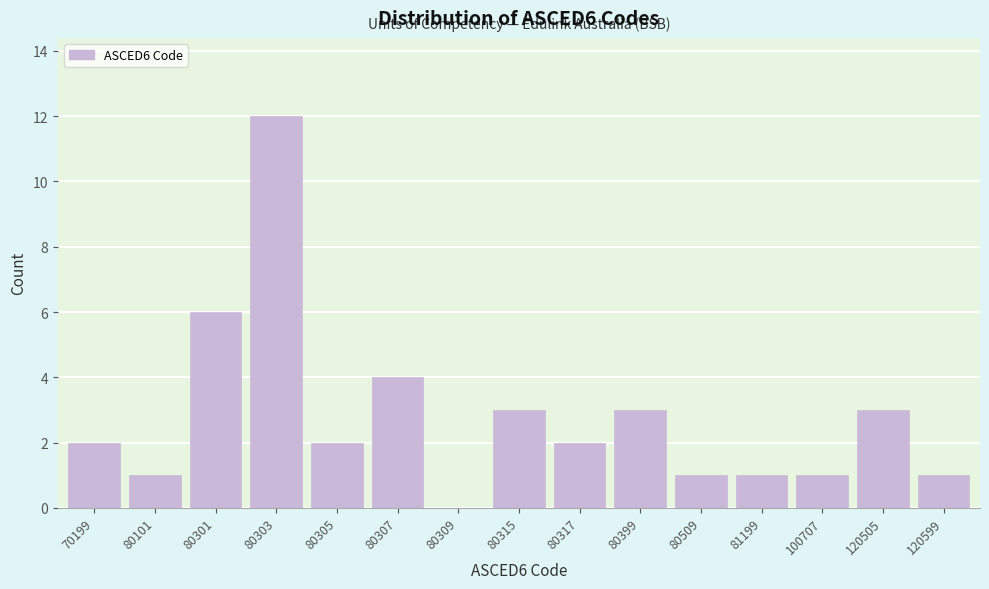

Reading left to right, list all the values displayed in this chart.

70199=2	80101=1	80301=6	80303=12	80305=2	80307=4	80309=0	80315=3	80317=2	80399=3	80509=1	81199=1	100707=1	120505=3	120599=1